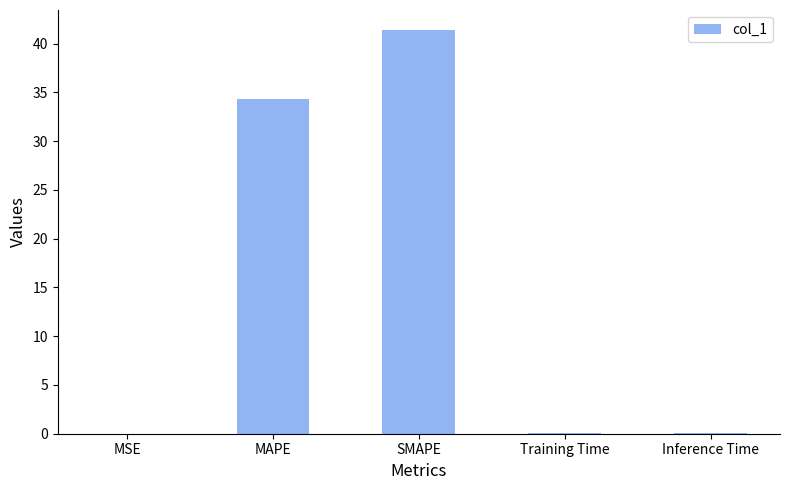

What is the average value?

15.2